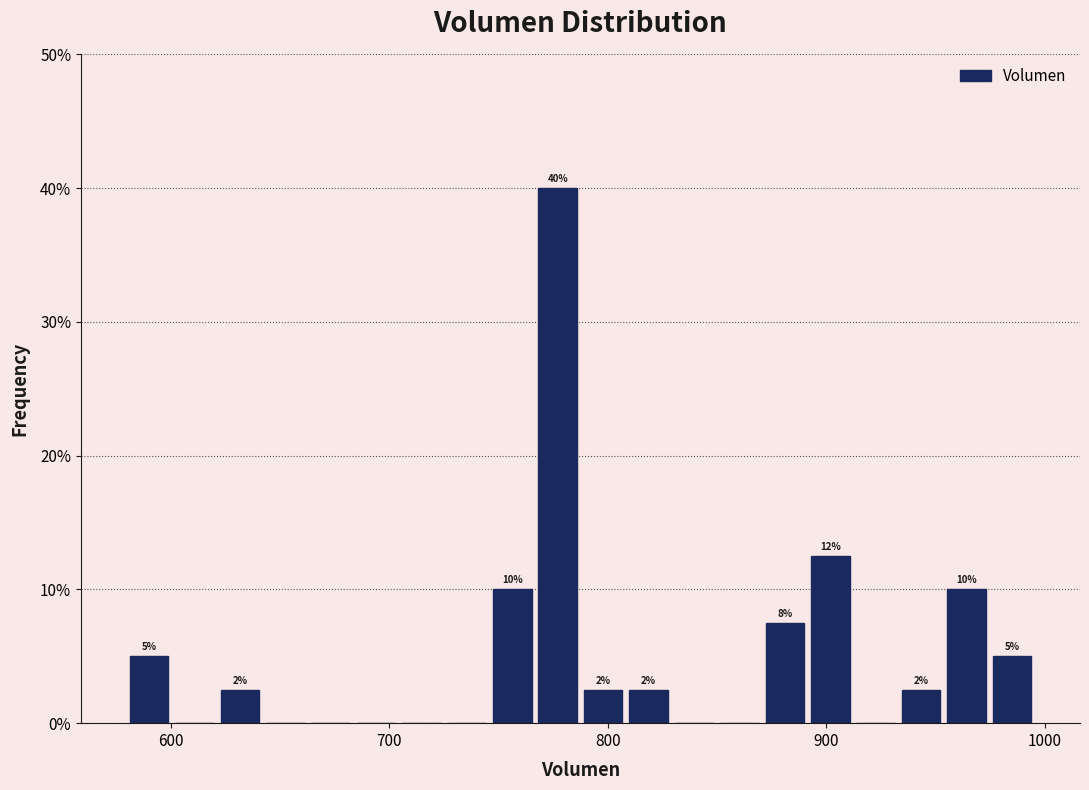

Around what value on the x-axis is the tallest bar? Give the approximate position of its centre, as read against the axis.

780